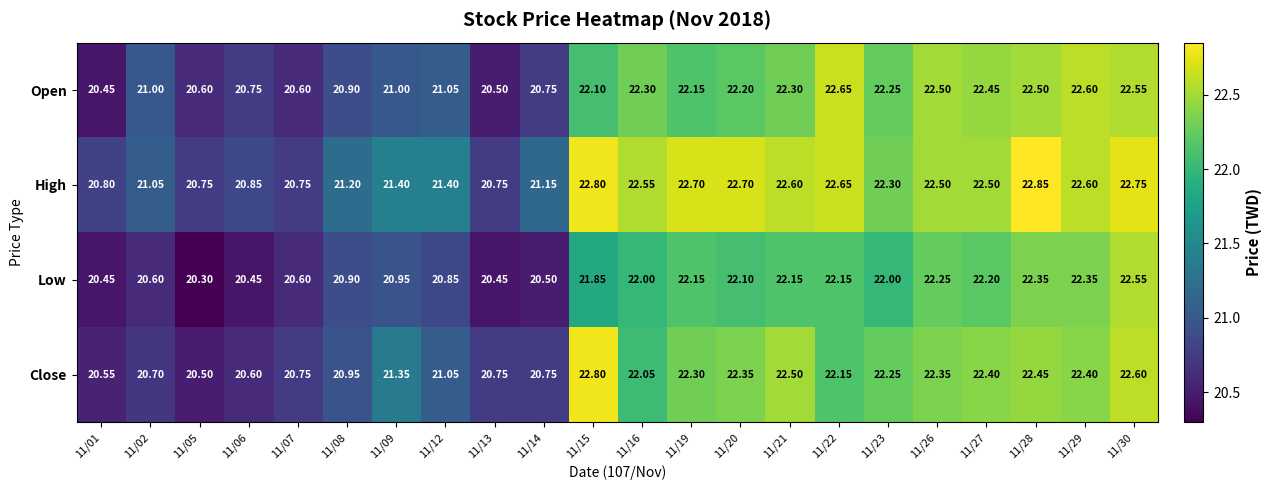

Rank the series by their maximum value, from highest to lowest.

High, Close, Open, Low